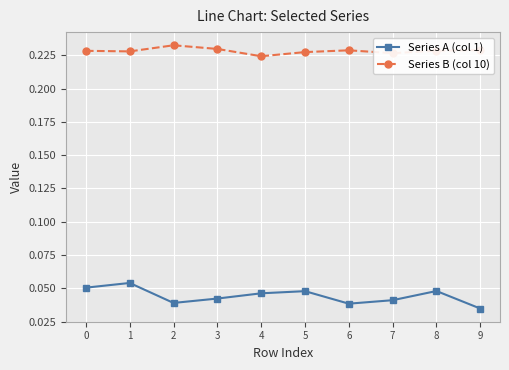

Which series has the widest spread of values?

Series A (col 1)